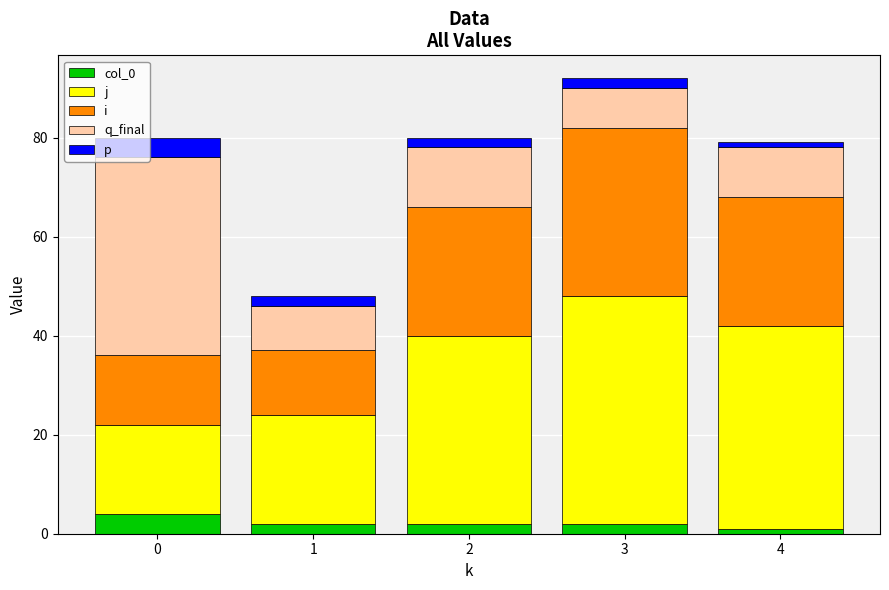

How many bars are there in total?

5